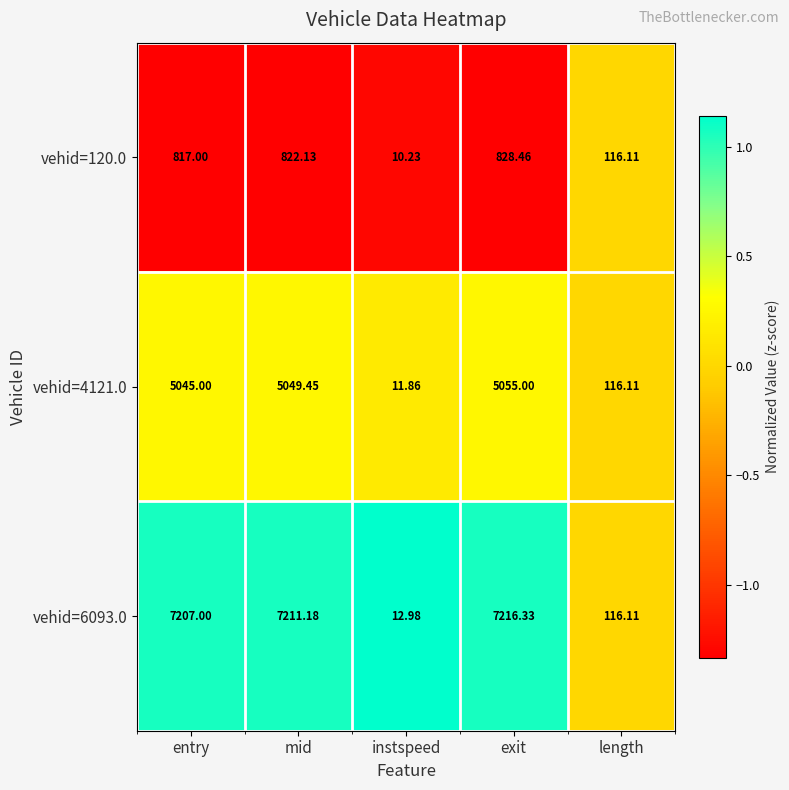

At which category does the chart reach its minimum across all series?

instspeed